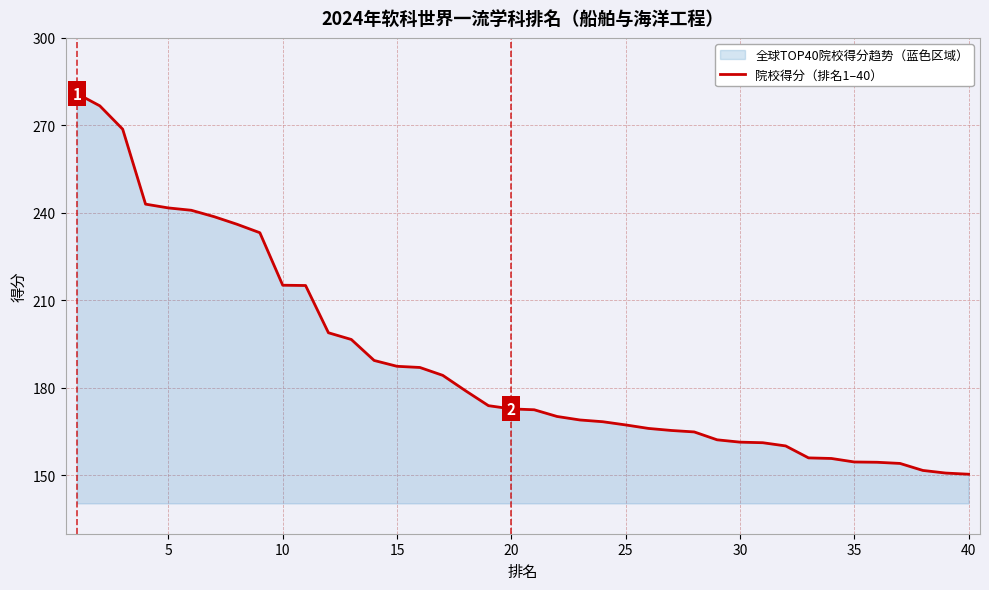

What is the difference between the maximum and minimum values?

130.5